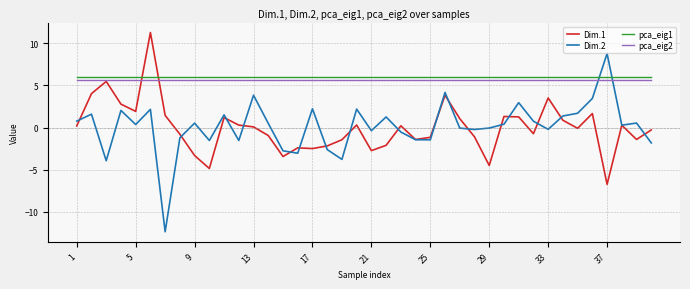

Which series has the widest spread of values?

Dim.2